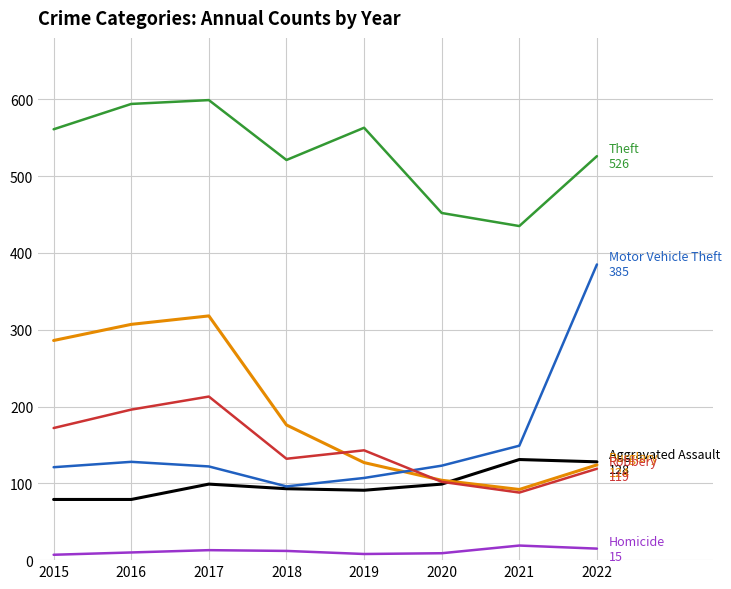

What is the smallest value displayed?

7